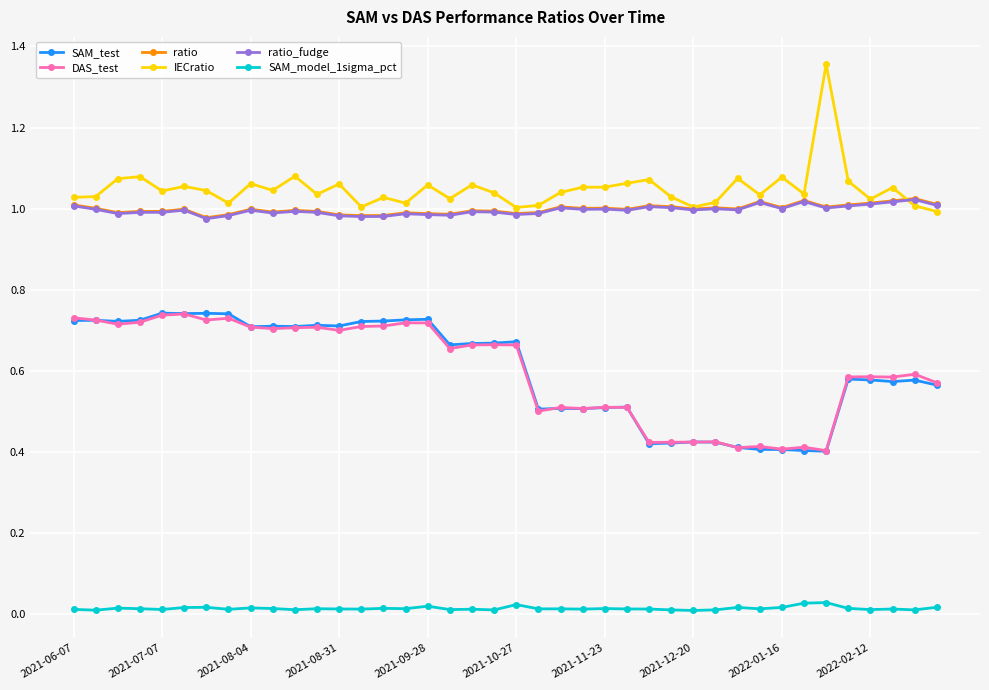

True or false: DAS_test and ratio cross at least once.

False